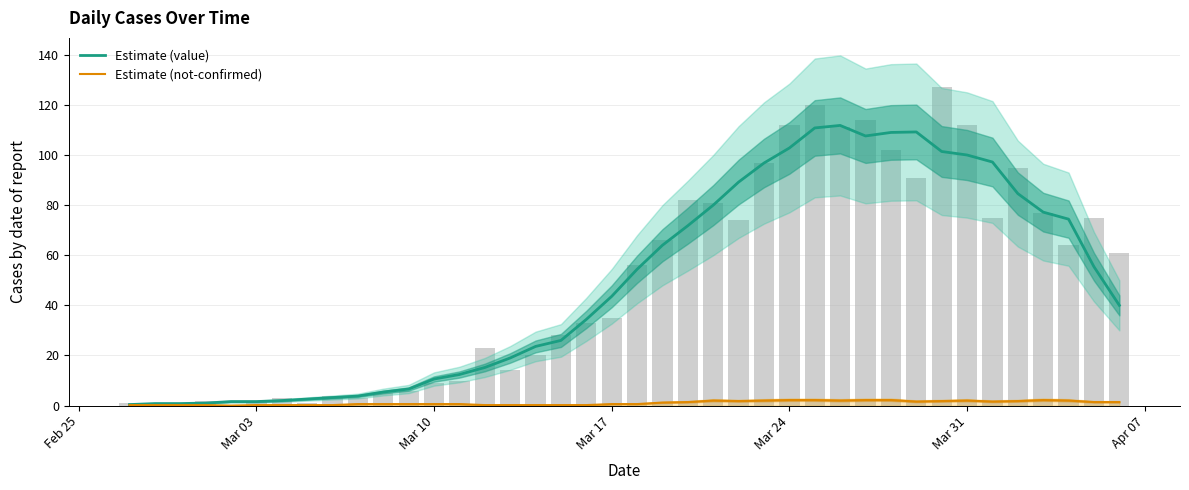

How many values in the Estimate (value) series exceed 43?

20